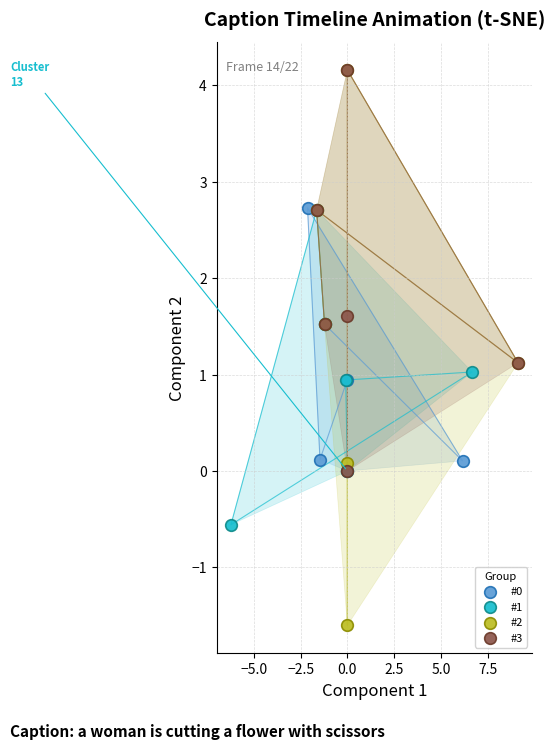

Which series has the largest Y range (max minus min)?

#2